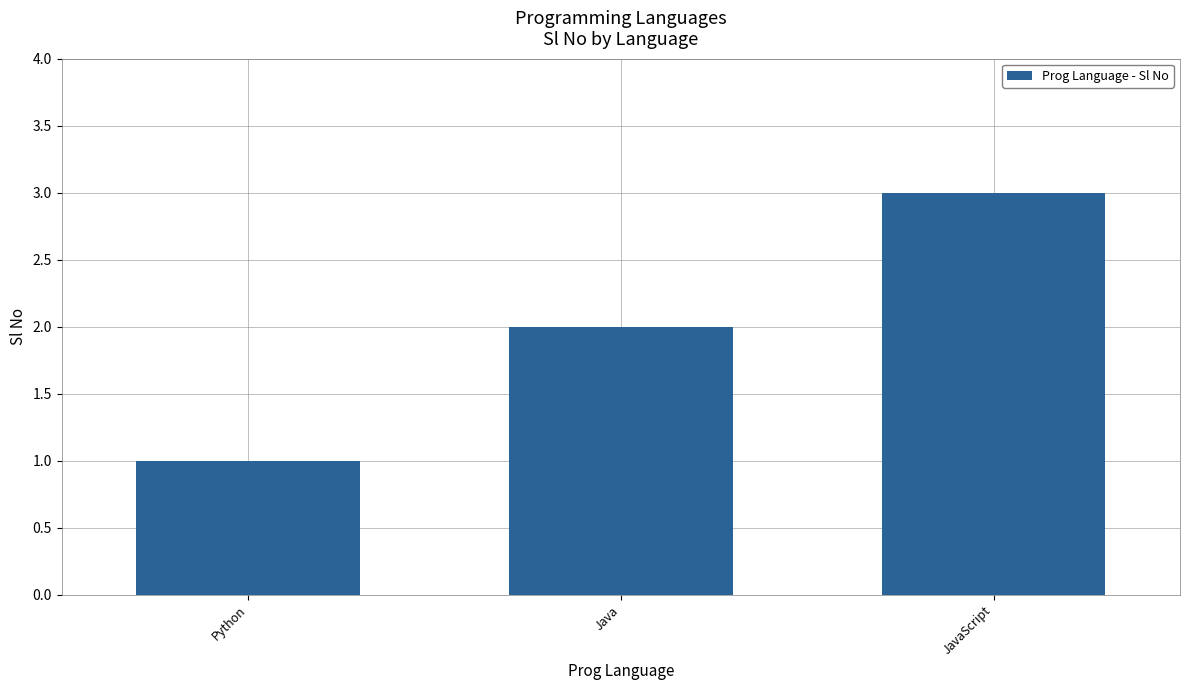

What is the difference between the values at Python and JavaScript?

2